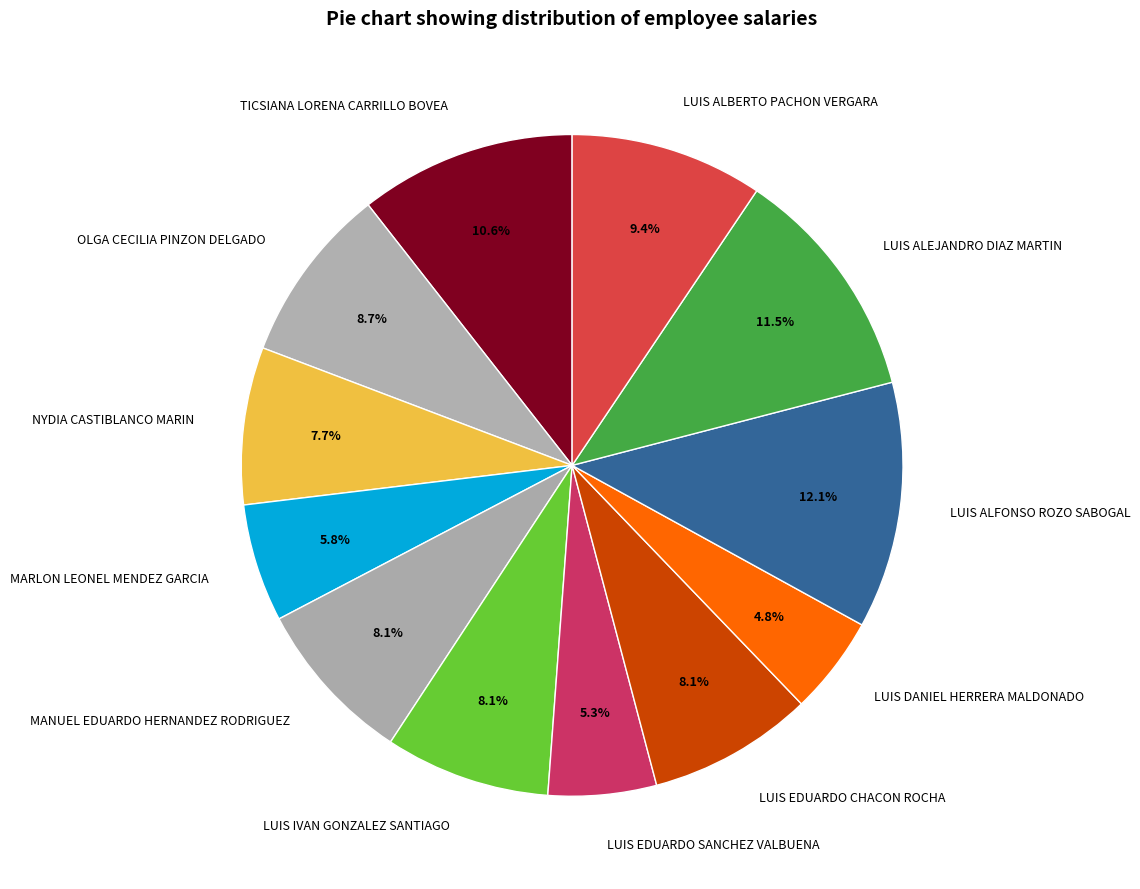

To the nearest percent, what portion does MANUEL EDUARDO HERNANDEZ RODRIGUEZ represent?

8%